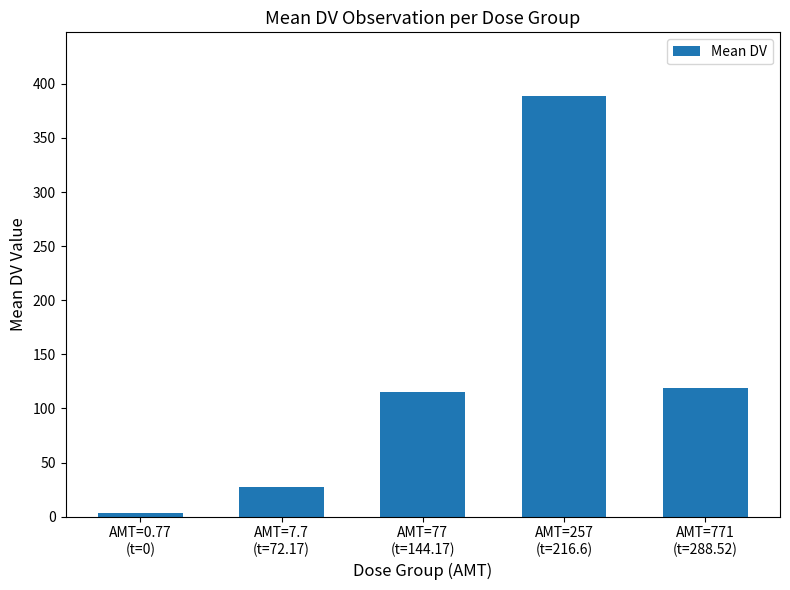

The value at AMT=7.7
(t=72.17) is 9.3. True or false?

False